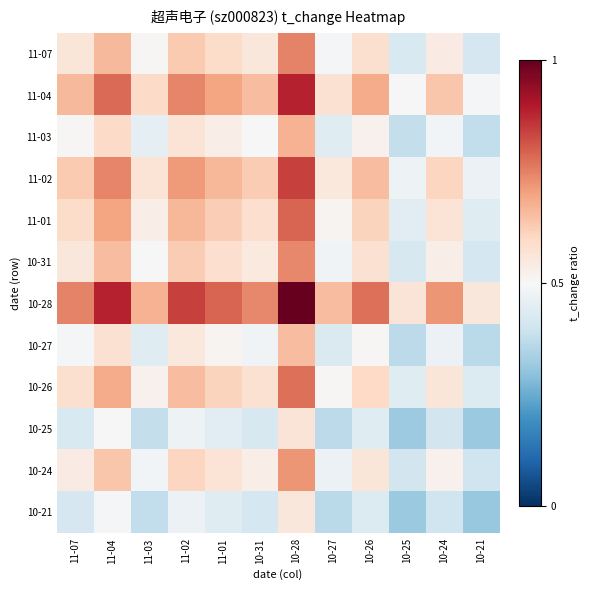

At which category is the sum across all series the highest?

10-28